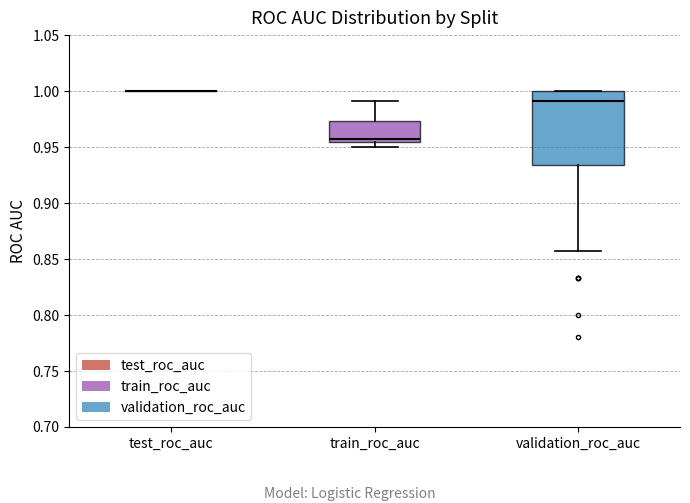

Reading left to right, transcribe this box plot: for each box, give where its median line is, the range the box spans, and where its two whiskers end, as read against the y-axis. The values are not printed on the chart, so give them approximately, as read against the axis.

test_roc_auc: box collapsed to a line at 1.000, whiskers 1.000 to 1.000
train_roc_auc: median 0.955 (just above the box's lower edge), box 0.955 to 0.975, whiskers 0.950 to 0.990
validation_roc_auc: median 0.990, box 0.935 to 1.000, whiskers 0.855 to 1.000